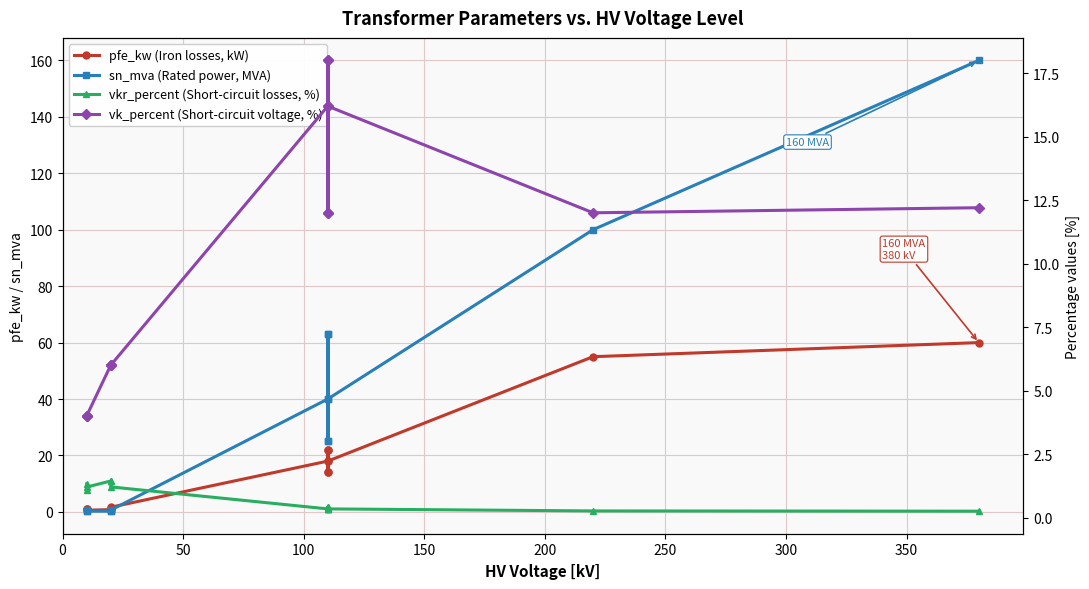

Is it true that pfe_kw (Iron losses, kW) equals 0.6 at 200?

False